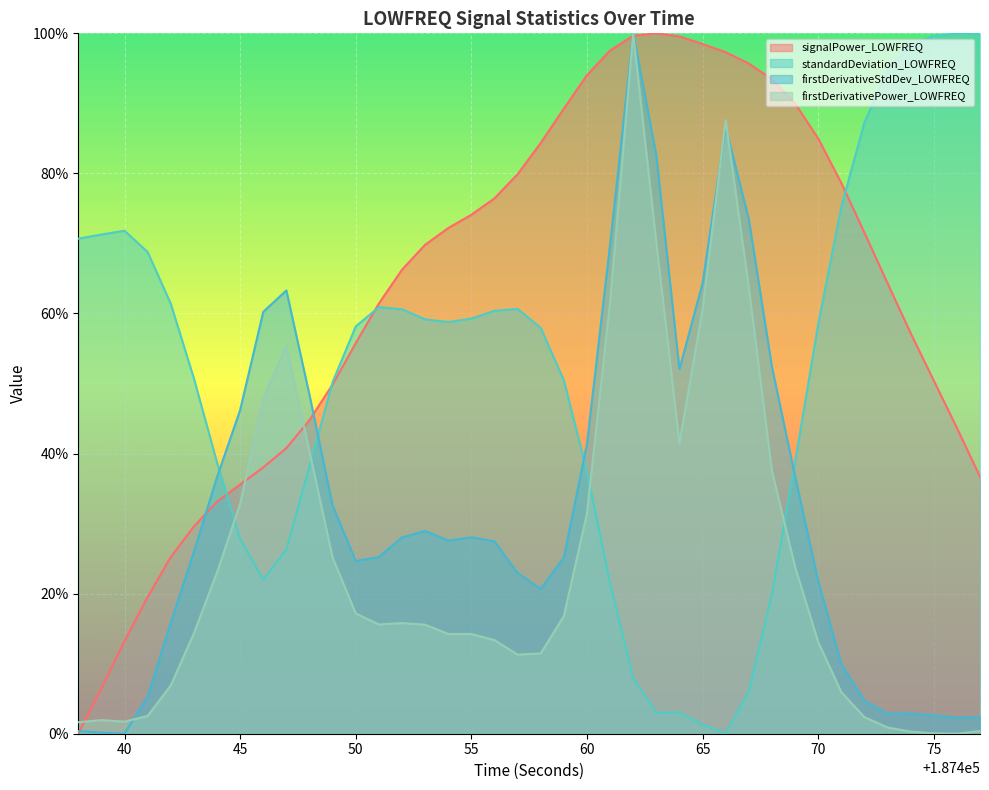

What is the spread (max minus min) of values at 187463?

97.0